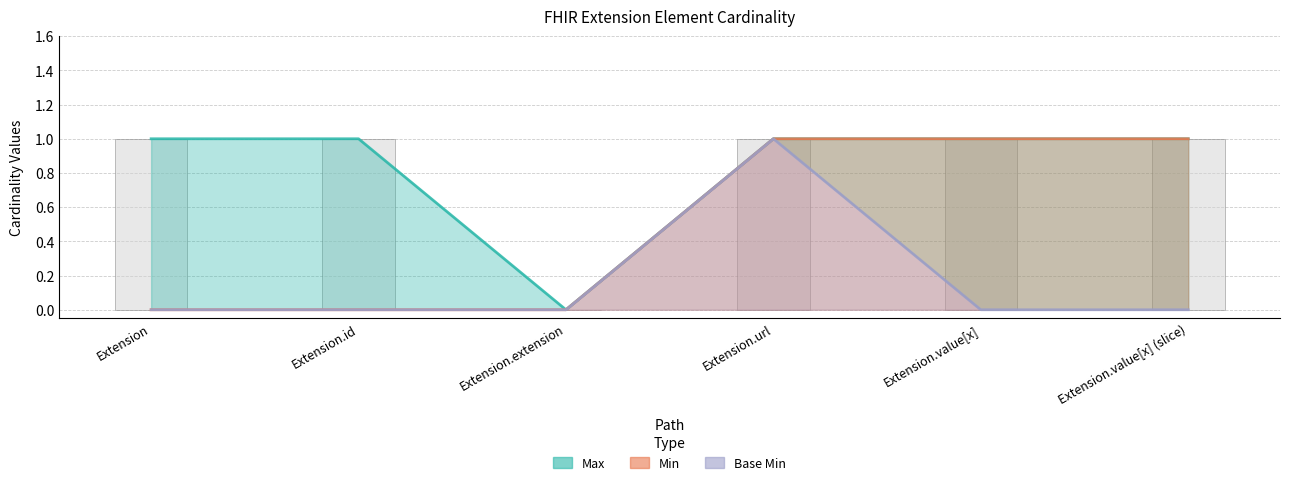

At which category does the chart reach its minimum across all series?

Extension